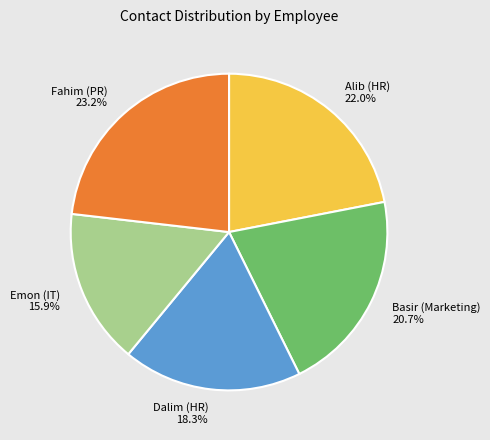

True or false: Emon (IT) accounts for 16% of the total.

True